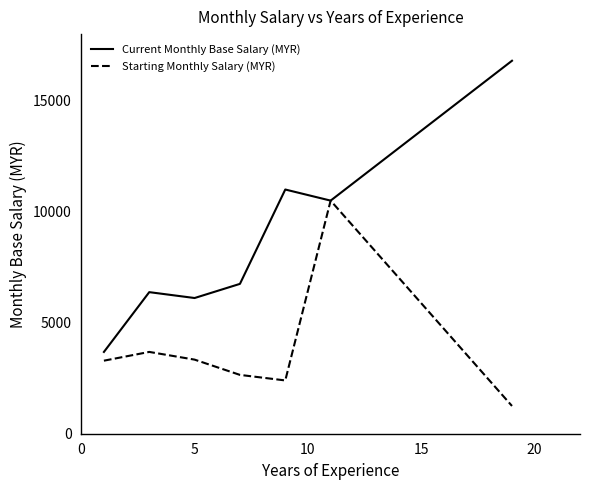

What is the highest value of the Starting Monthly Salary (MYR) series?

10500.0